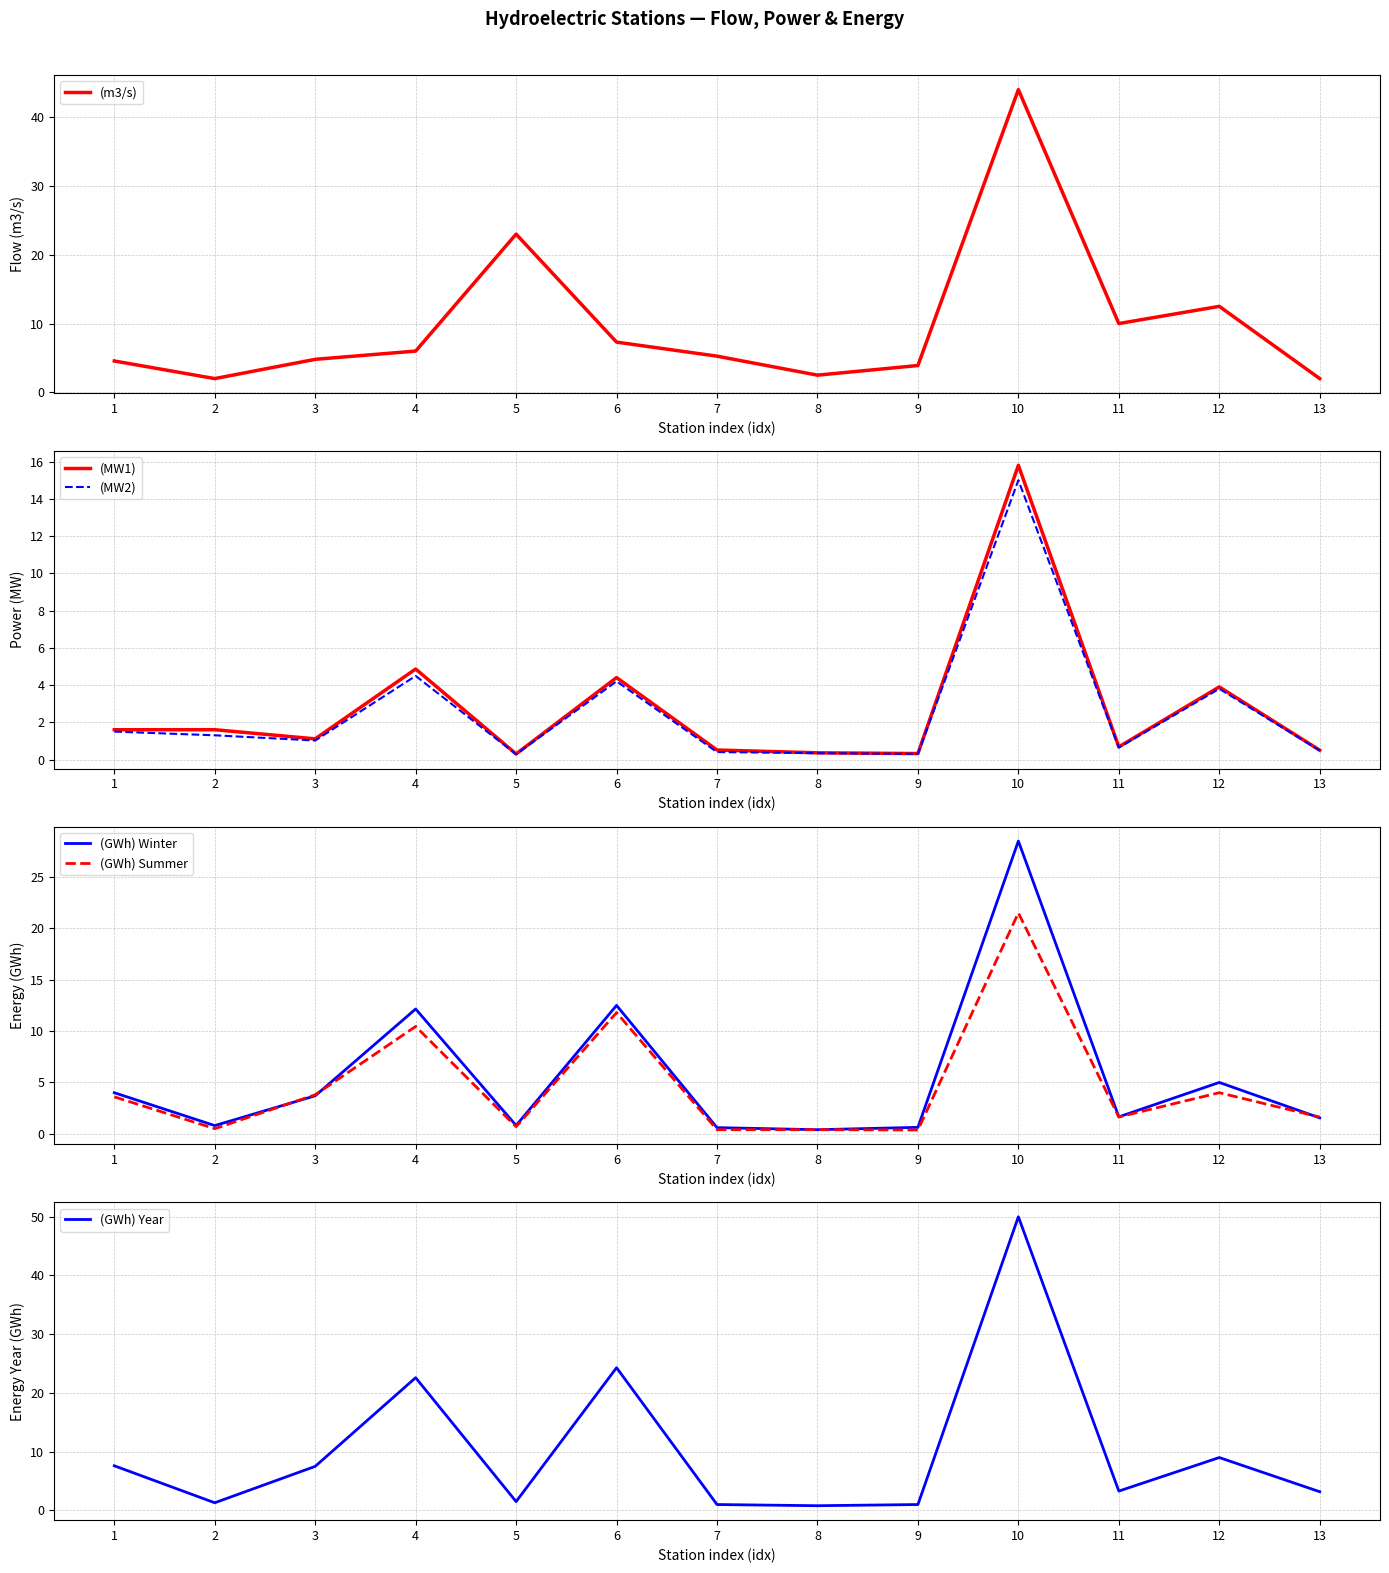

Which series has the largest total across all categories?

(GWh) Year